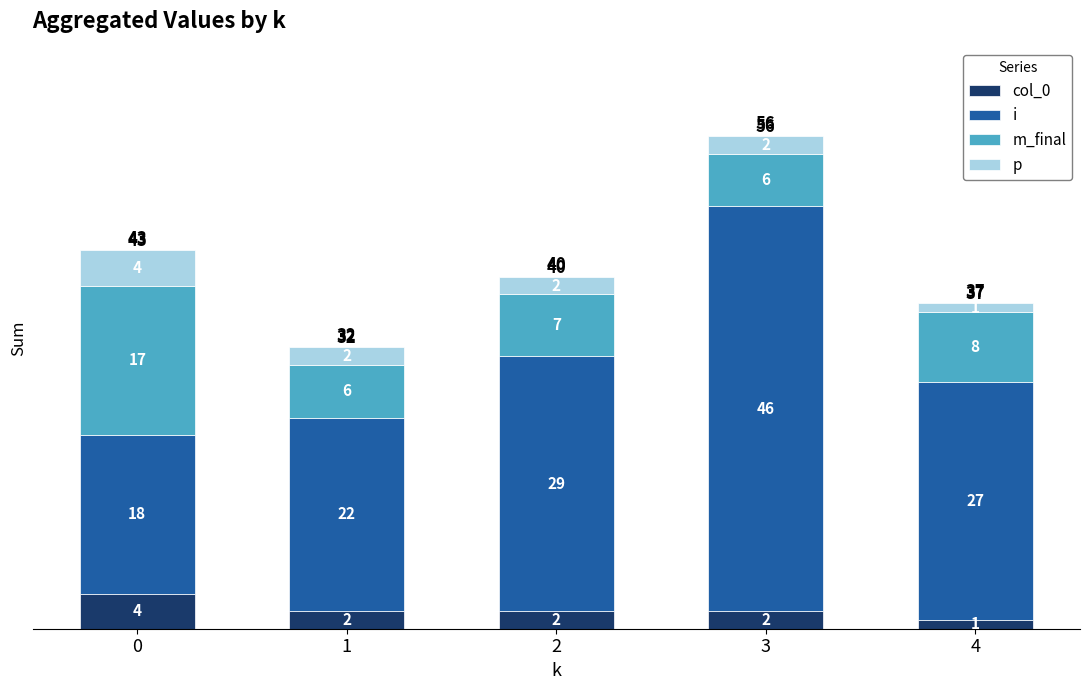

What is the total value across all series at 1?

32